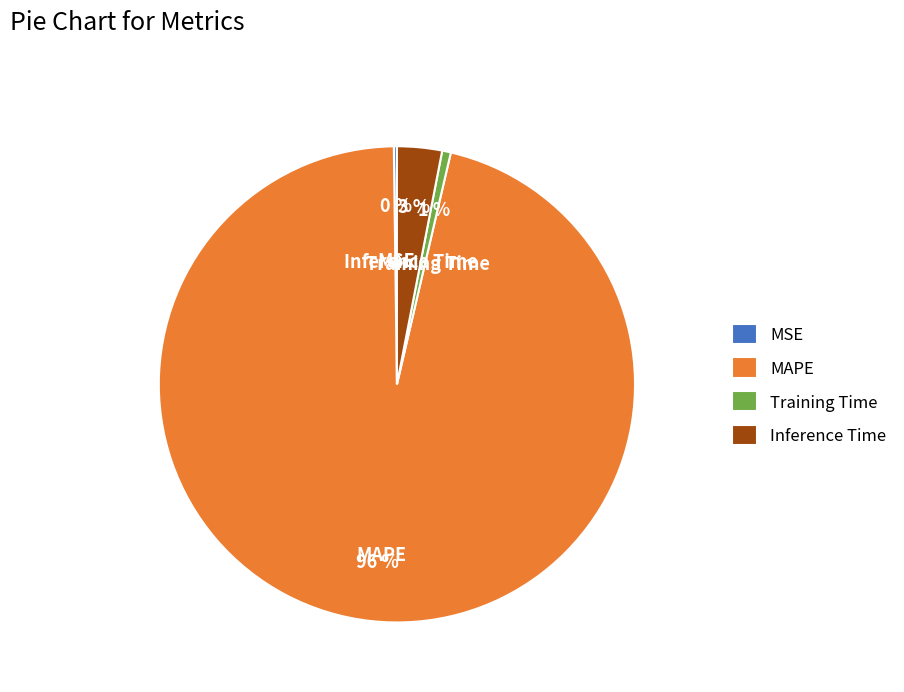

To the nearest percent, what is the combined percentage of Training Time and Inference Time?

4%